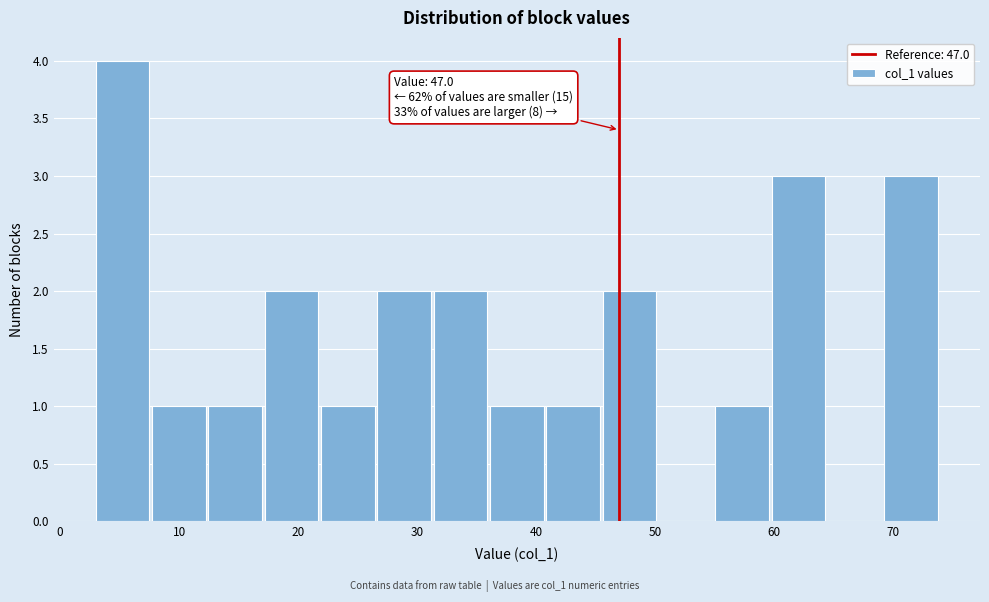

Over which range of the x-axis is the bar tallest?

3 to 8